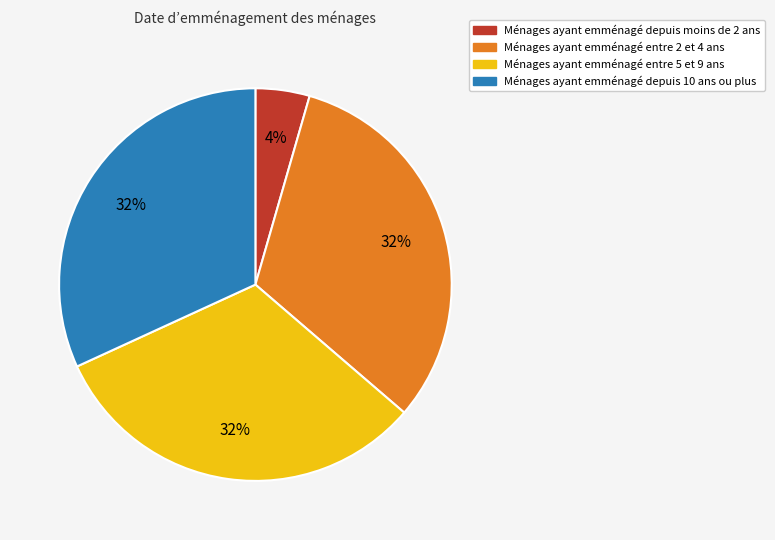

How many segments does this pie chart have?

4